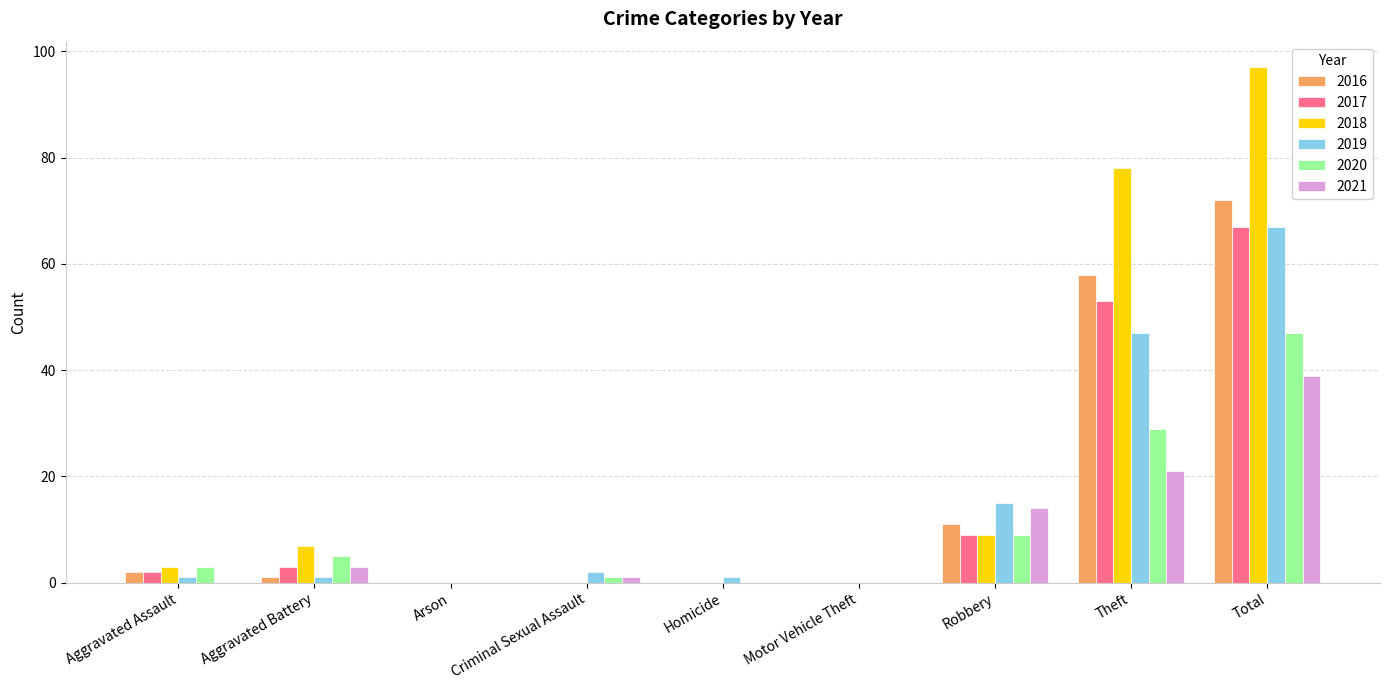

What is the sum of all 2016 values?

144